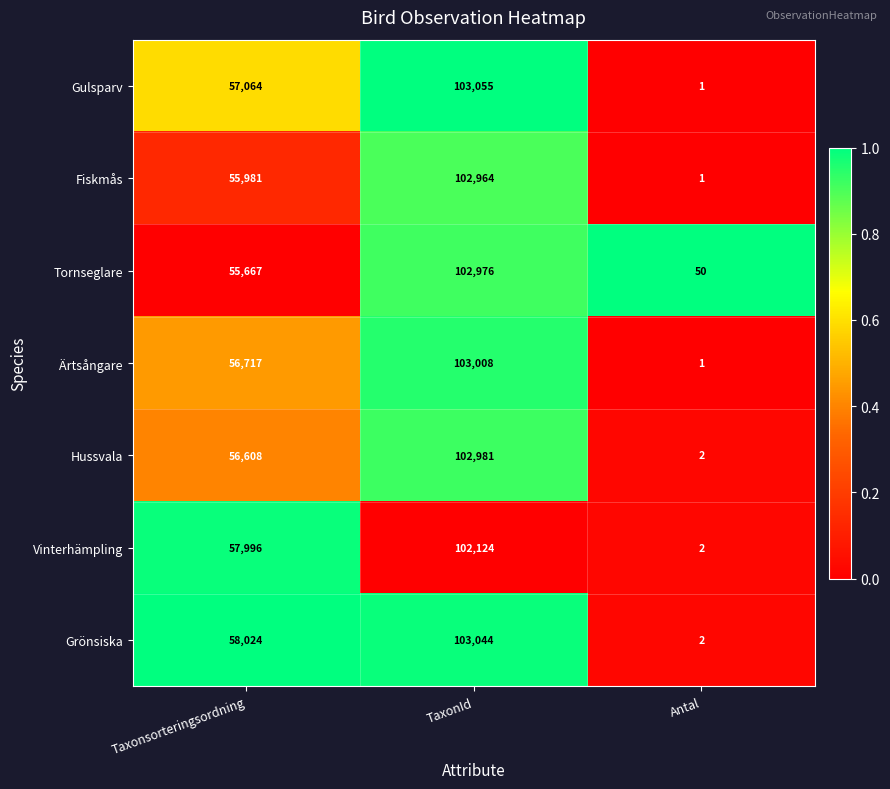

Reading left to right, extract all data points from this chart.

Gulsparv: Taxonsorteringsordning=57064	TaxonId=103055	Antal=1
Fiskmås: Taxonsorteringsordning=55981	TaxonId=102964	Antal=1
Tornseglare: Taxonsorteringsordning=55667	TaxonId=102976	Antal=50
Ärtsångare: Taxonsorteringsordning=56717	TaxonId=103008	Antal=1
Hussvala: Taxonsorteringsordning=56608	TaxonId=102981	Antal=2
Vinterhämpling: Taxonsorteringsordning=57996	TaxonId=102124	Antal=2
Grönsiska: Taxonsorteringsordning=58024	TaxonId=103044	Antal=2